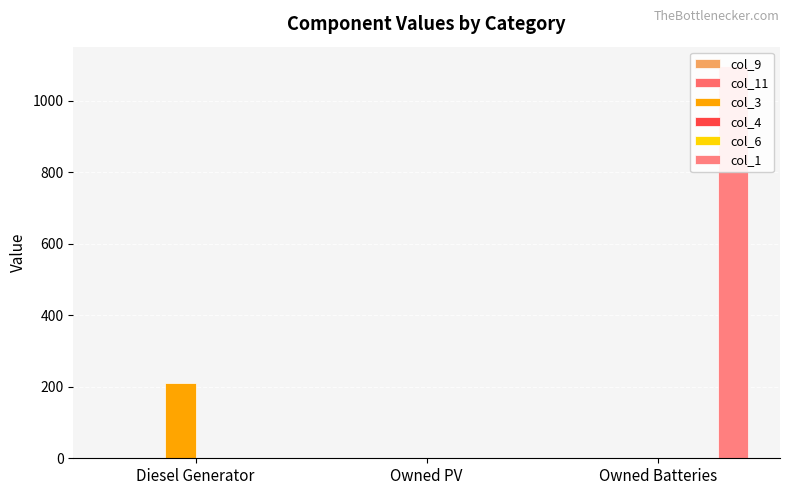

At which label is col_6 closest to 0?

Diesel Generator